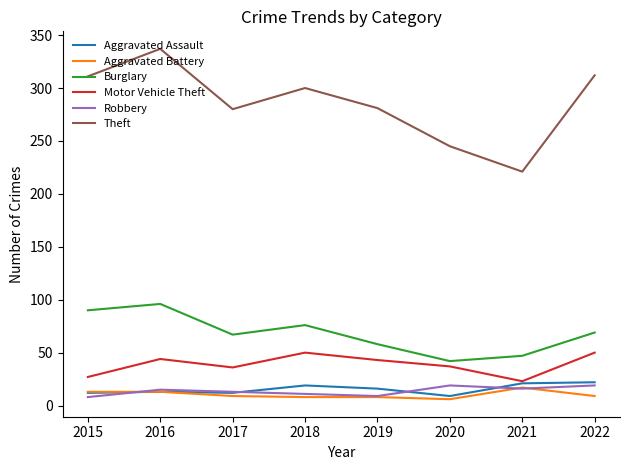

What is the total value across all series at 2018?

464